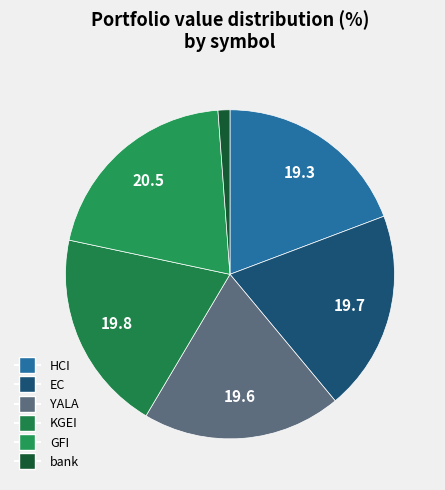

Which has a higher value, YALA or GFI?

GFI